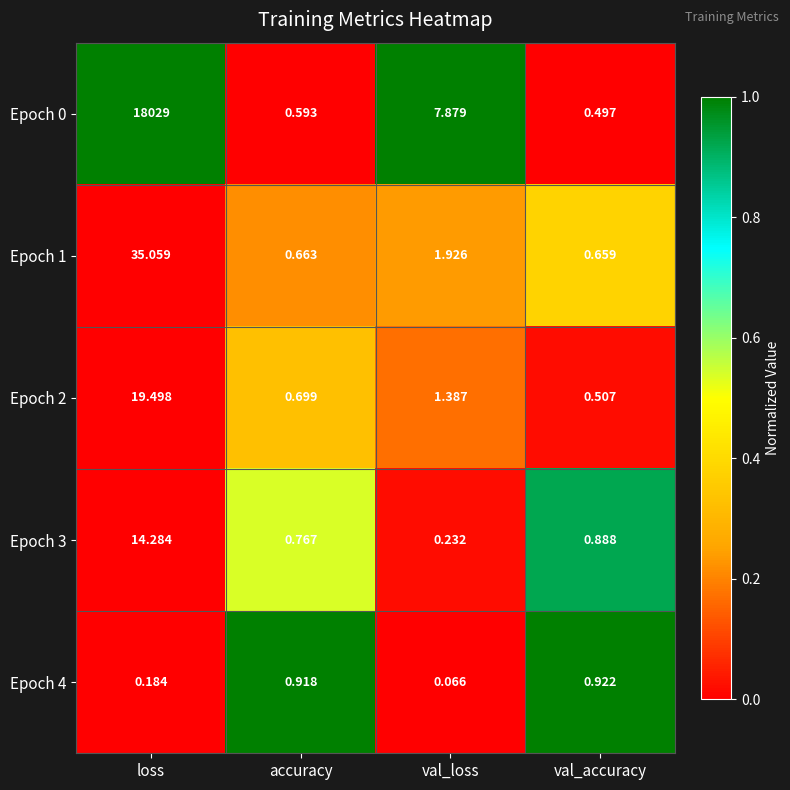

Which label corresponds to the largest value in the chart?

loss